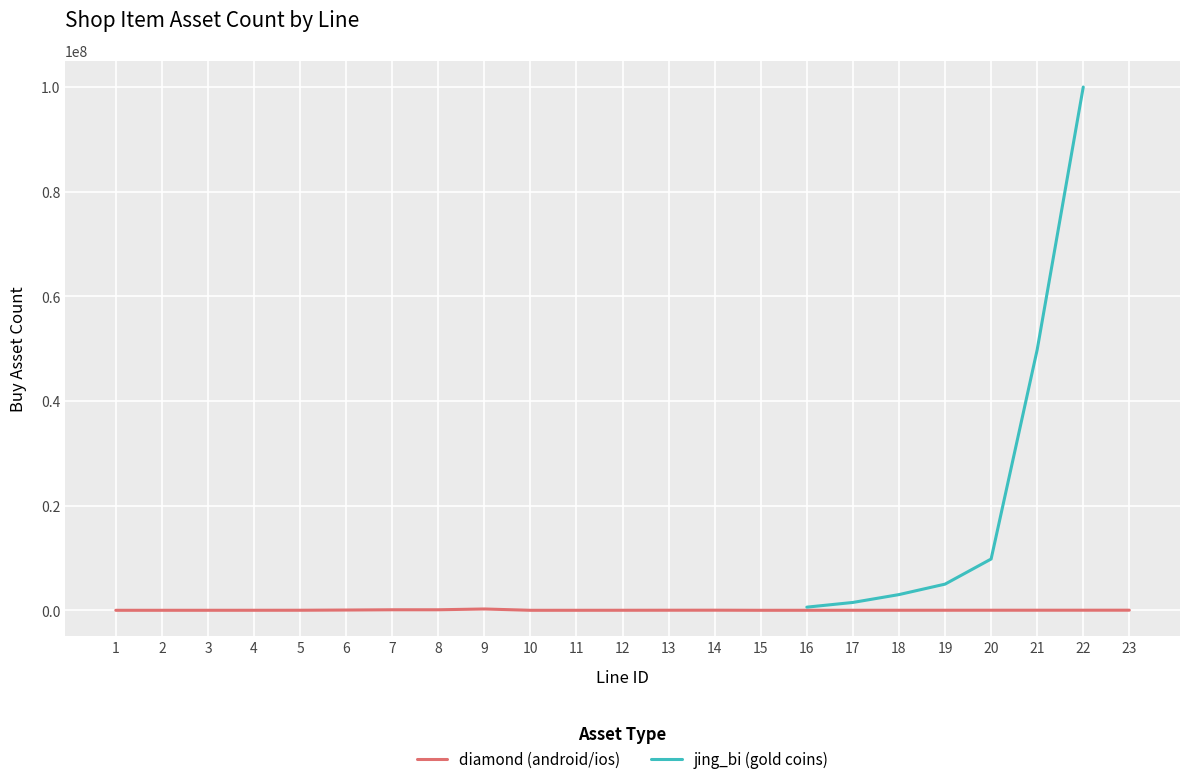

Which has a higher value, 2 or 11?

11